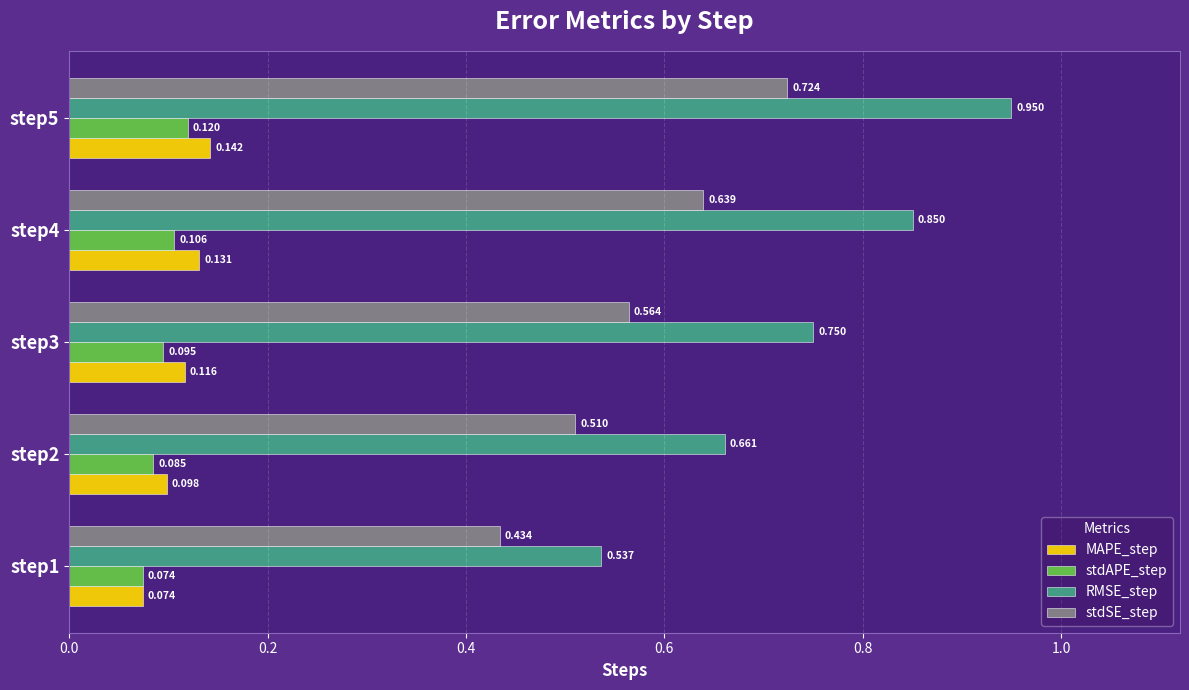

Rank the series at step4 from highest to lowest value.

RMSE_step, stdSE_step, MAPE_step, stdAPE_step